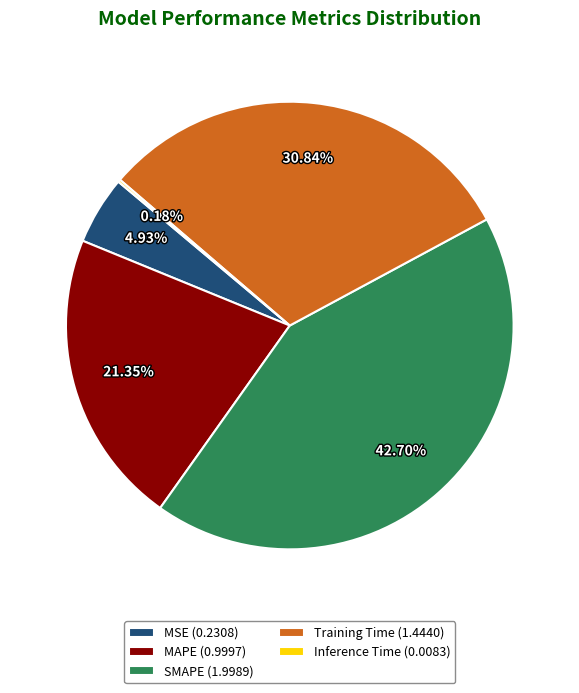

Is there any slice that represents more than half of the pie?

No